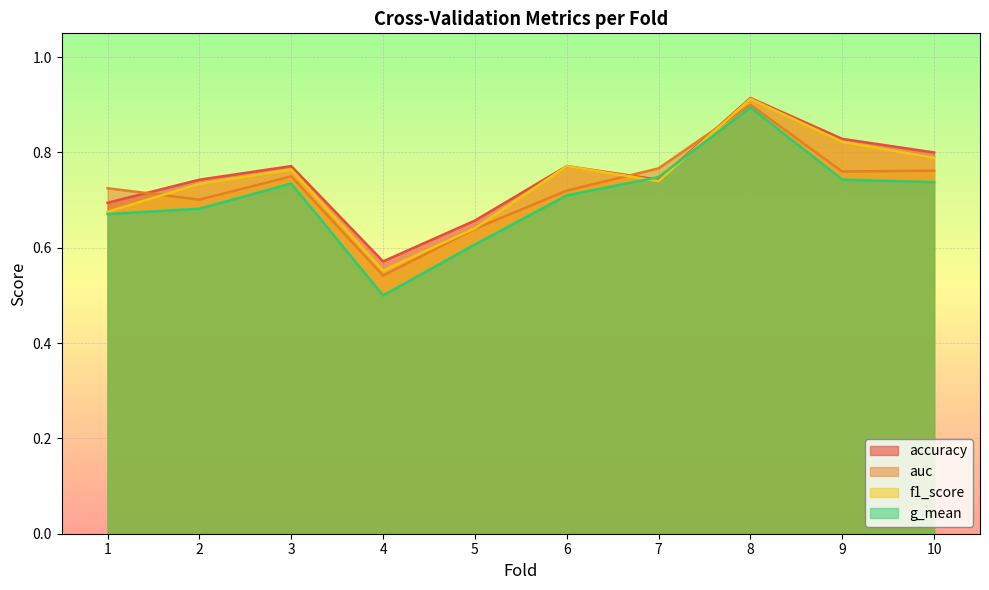

What is the value of the g_mean point at the 5th from the left?

0.6